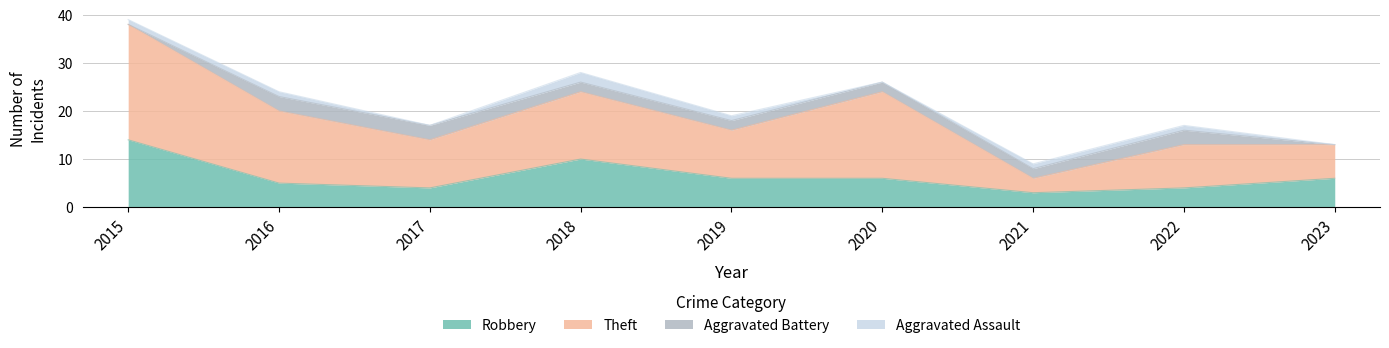

Is the value of Theft at 2020 greater than the value of Robbery at 2023?

Yes